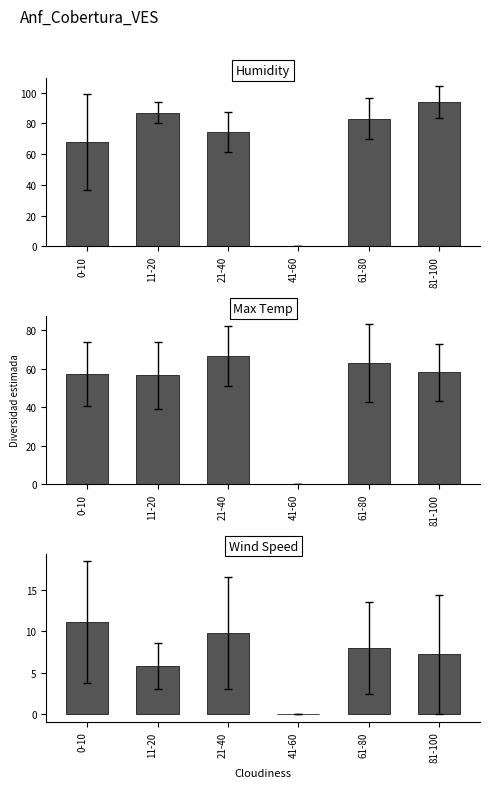

What is the spread (max minus min) of values at 0-10?

56.8